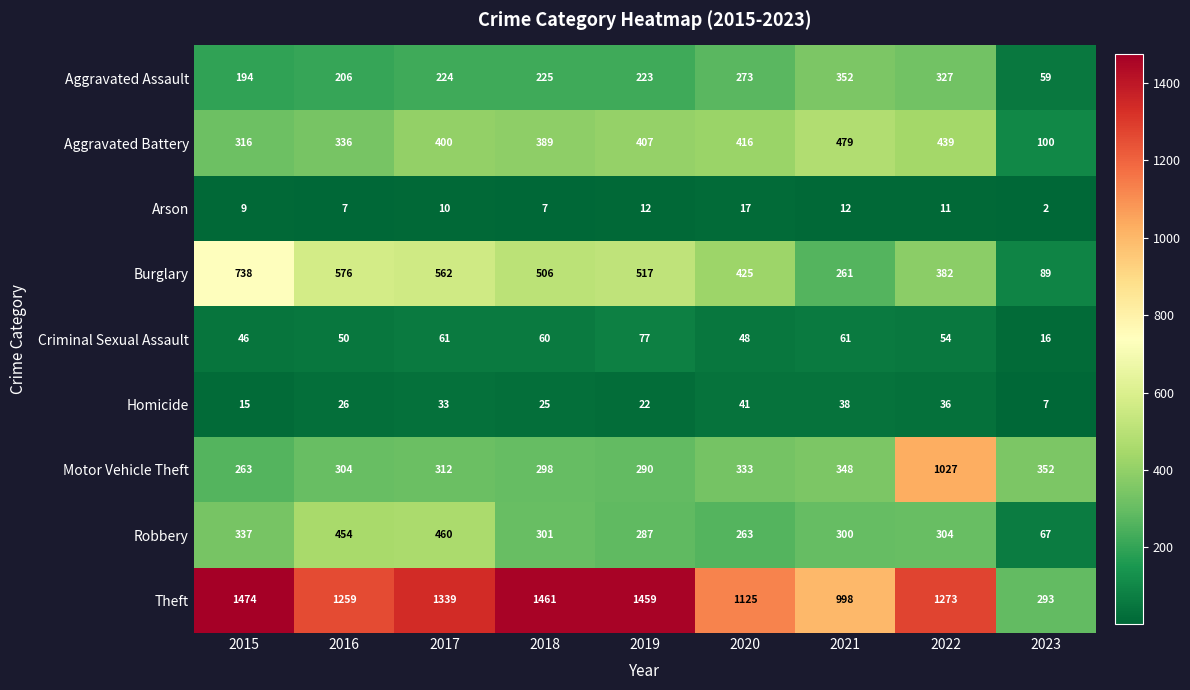

True or false: Motor Vehicle Theft has a value of 1027 at 2022.

True